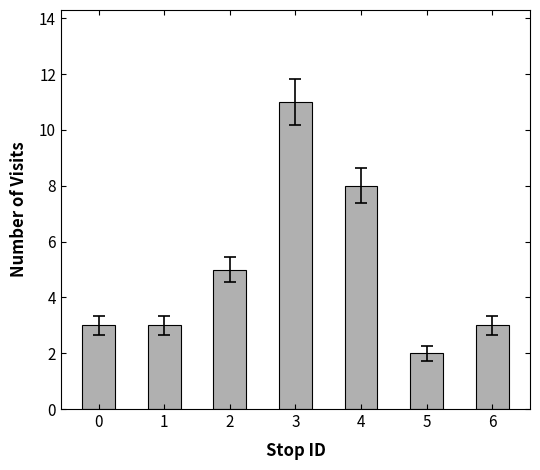

What is the difference between the second highest and second lowest values?

5